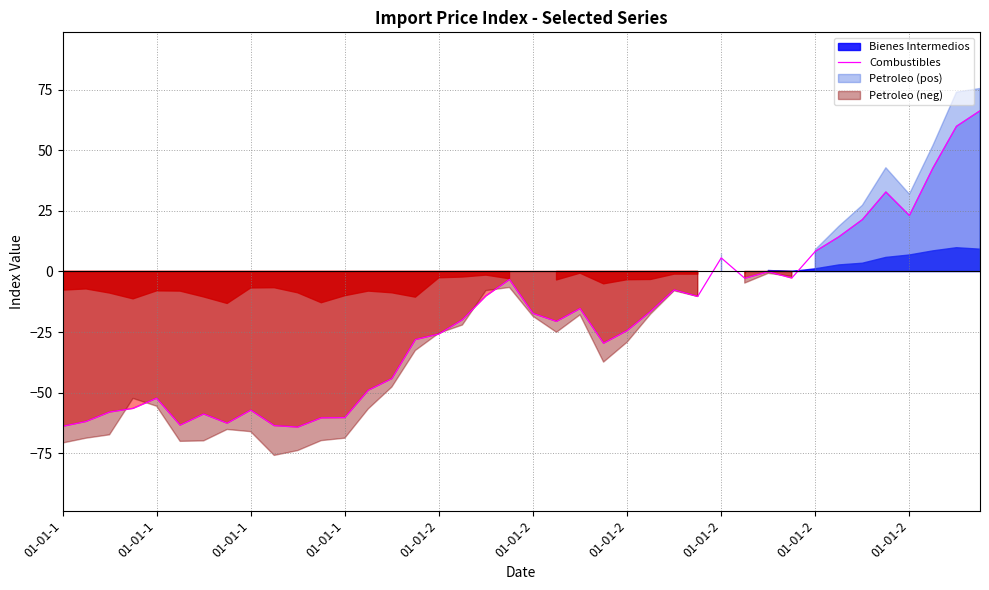

At which category does the data reach its first local valley?

01-01-2